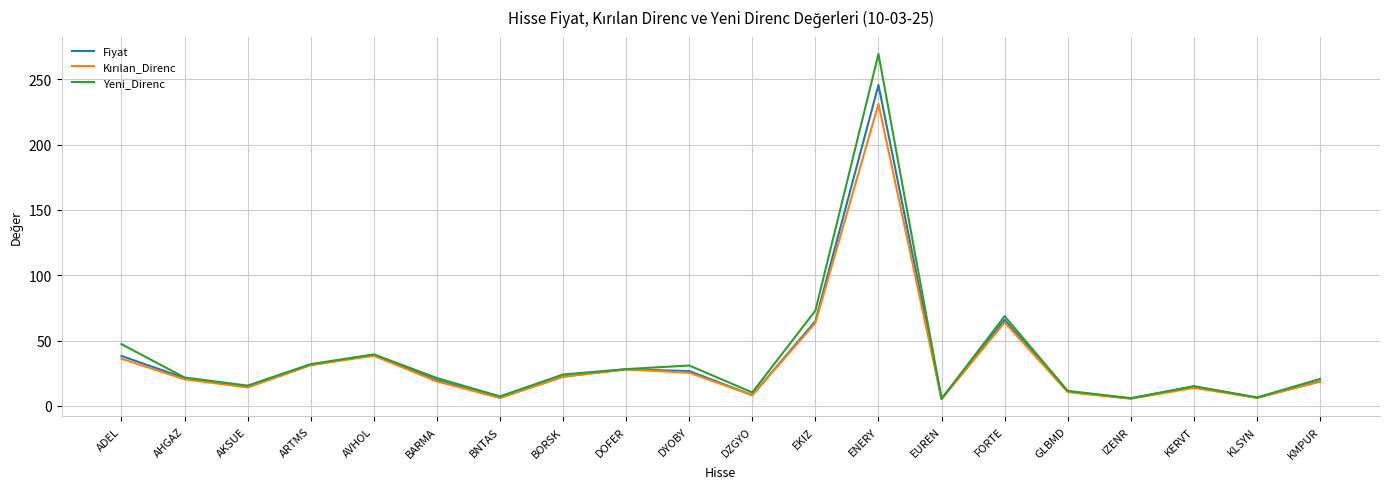

Which series has the largest range (max minus min)?

Yeni_Direnc